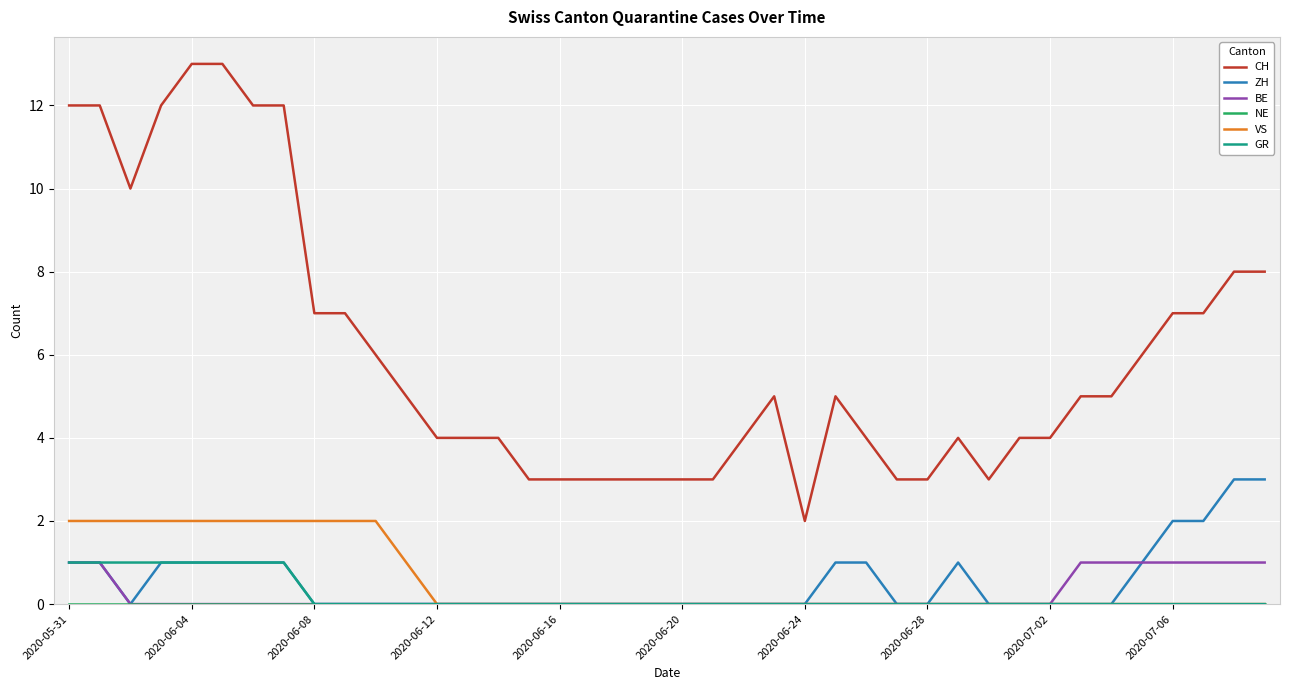

True or false: VS and CH intersect in this chart.

False